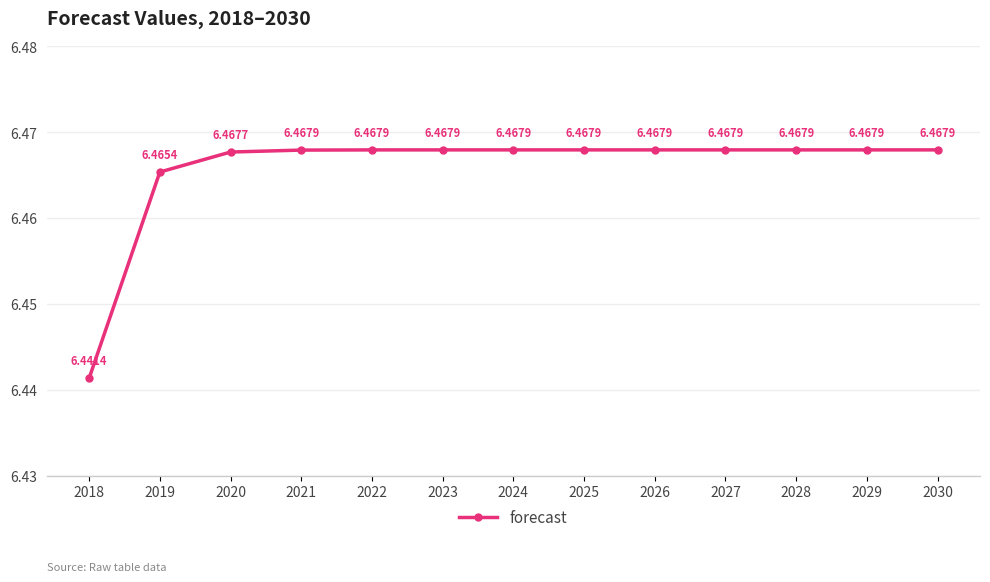

Between 2023 and 2021, which is larger?

2023